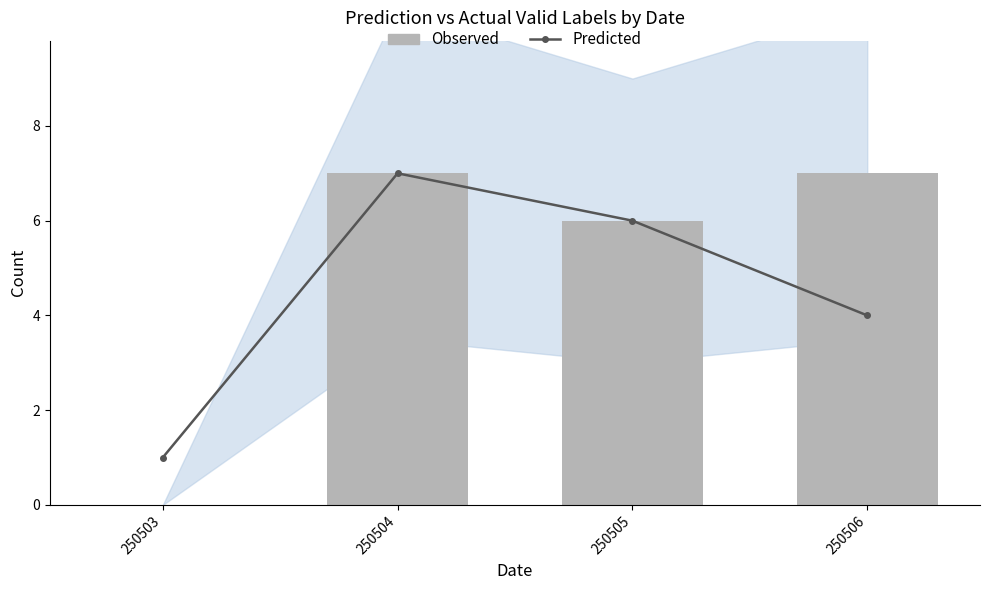

What is the difference between the maximum and second lowest values in the Observed series?

1